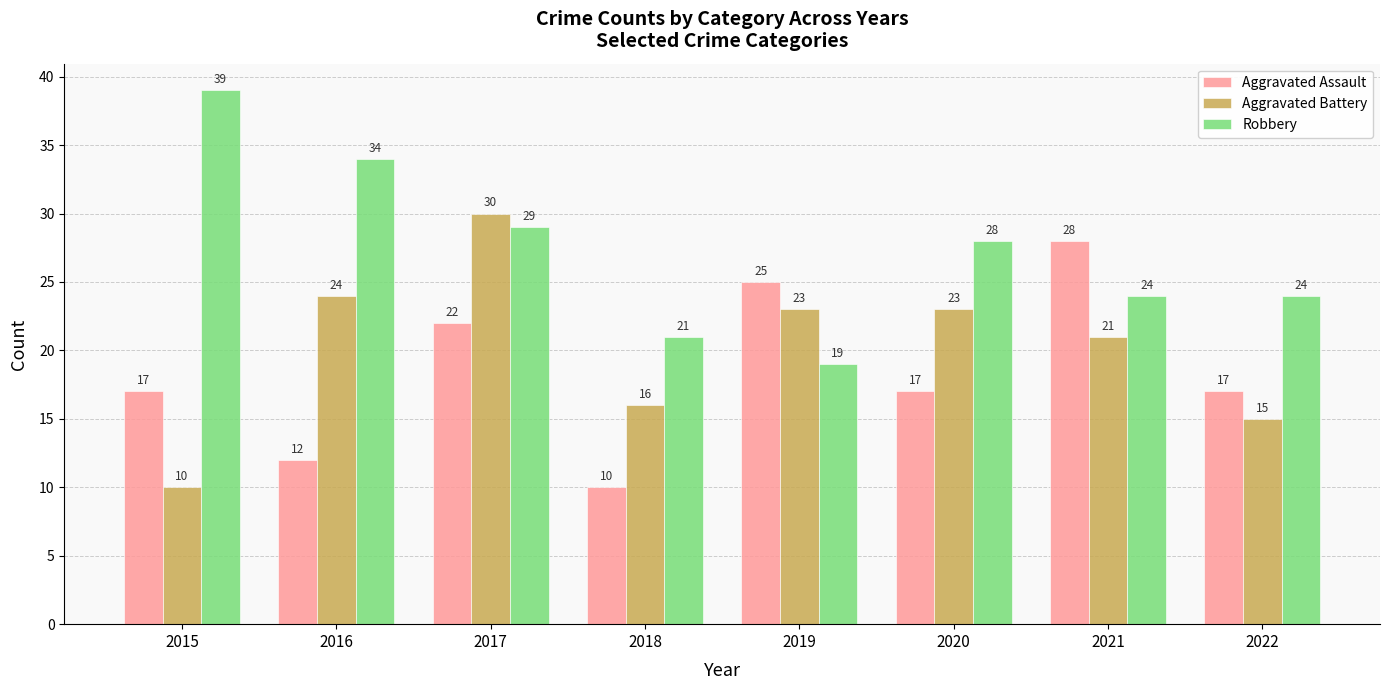

Reading right to left, what are all the values shown in this chart?

Aggravated Assault: 17	28	17	25	10	22	12	17
Aggravated Battery: 15	21	23	23	16	30	24	10
Robbery: 24	24	28	19	21	29	34	39